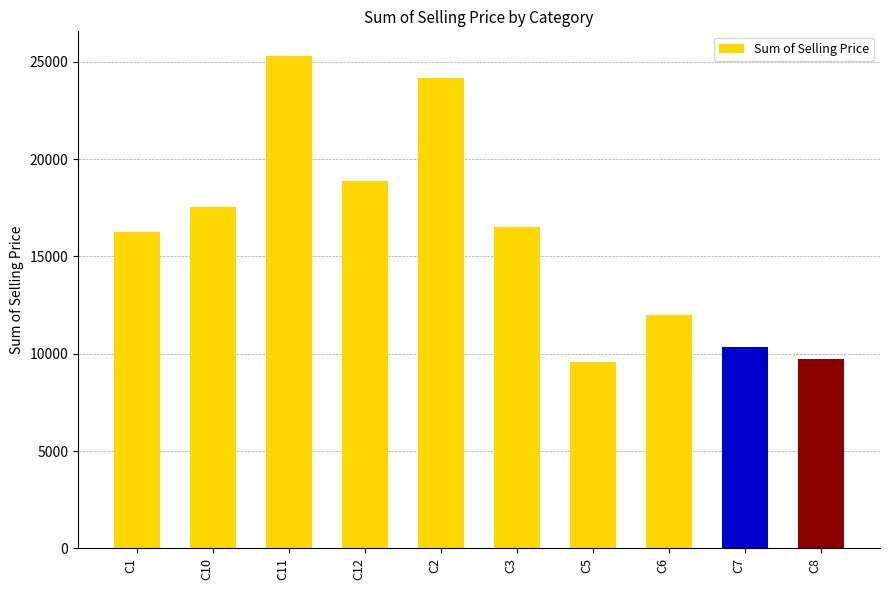

Reading left to right, transcribe all the data shown in this chart.

16267.7	17533.9	25307.0	18864.8	24153.1	16503.1	9595.3	11981.2	10367.9	9750.1